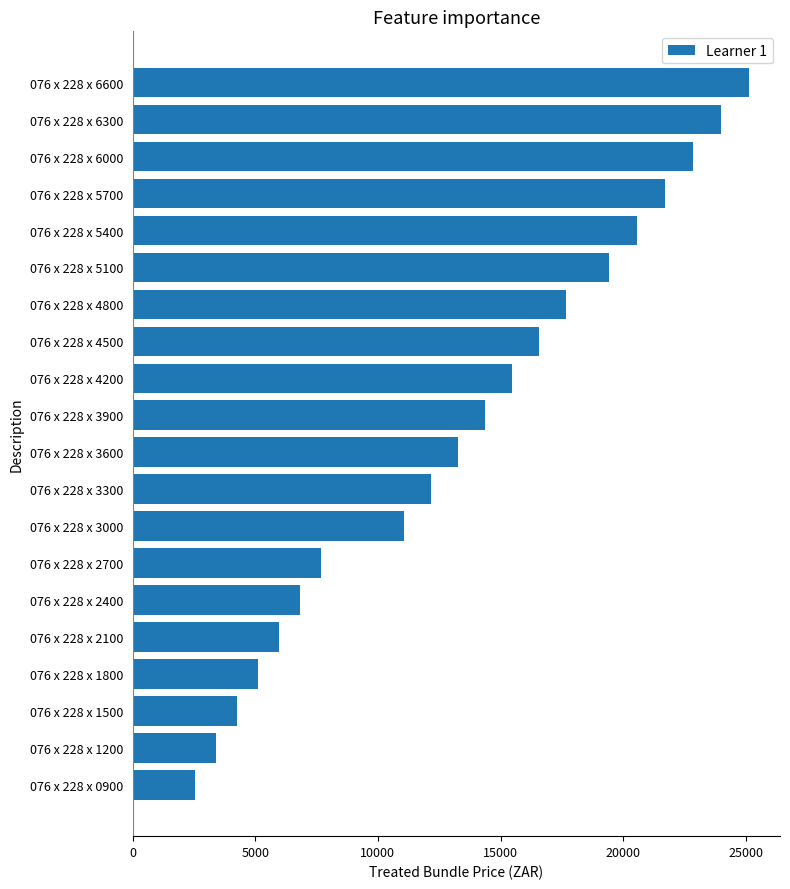

List the labels in order of value, smallest first.

076 x 228 x 0900, 076 x 228 x 1200, 076 x 228 x 1500, 076 x 228 x 1800, 076 x 228 x 2100, 076 x 228 x 2400, 076 x 228 x 2700, 076 x 228 x 3000, 076 x 228 x 3300, 076 x 228 x 3600, 076 x 228 x 3900, 076 x 228 x 4200, 076 x 228 x 4500, 076 x 228 x 4800, 076 x 228 x 5100, 076 x 228 x 5400, 076 x 228 x 5700, 076 x 228 x 6000, 076 x 228 x 6300, 076 x 228 x 6600